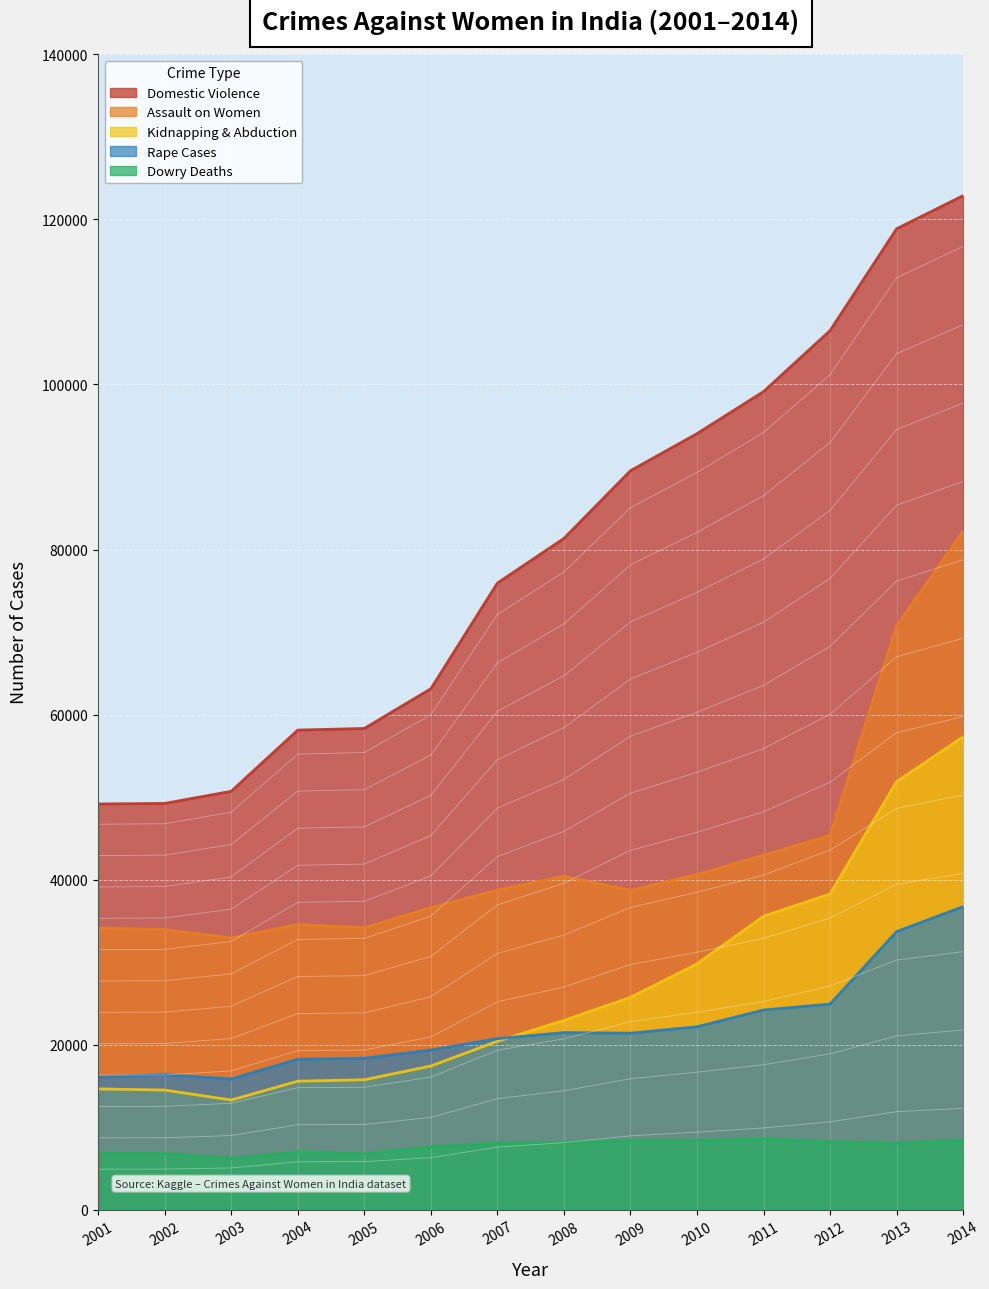

True or false: Rape Cases and Assault on Women cross at least once.

False